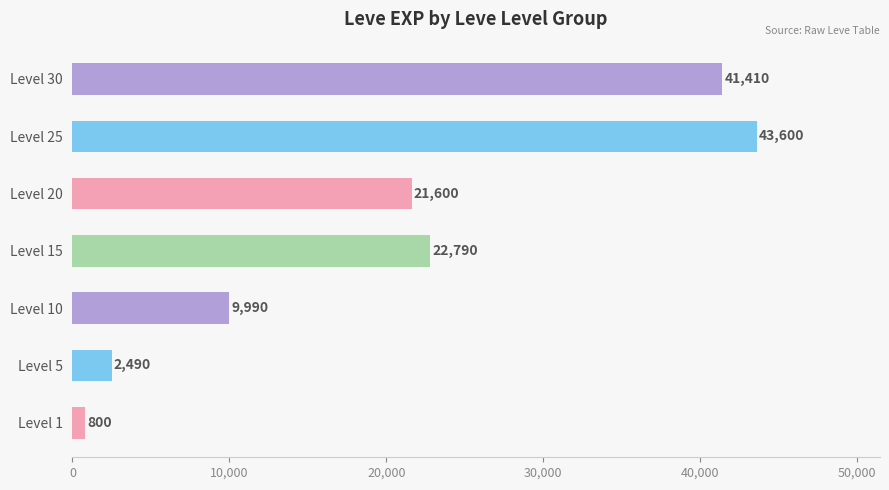

Which label corresponds to the largest value in the chart?

Level 25